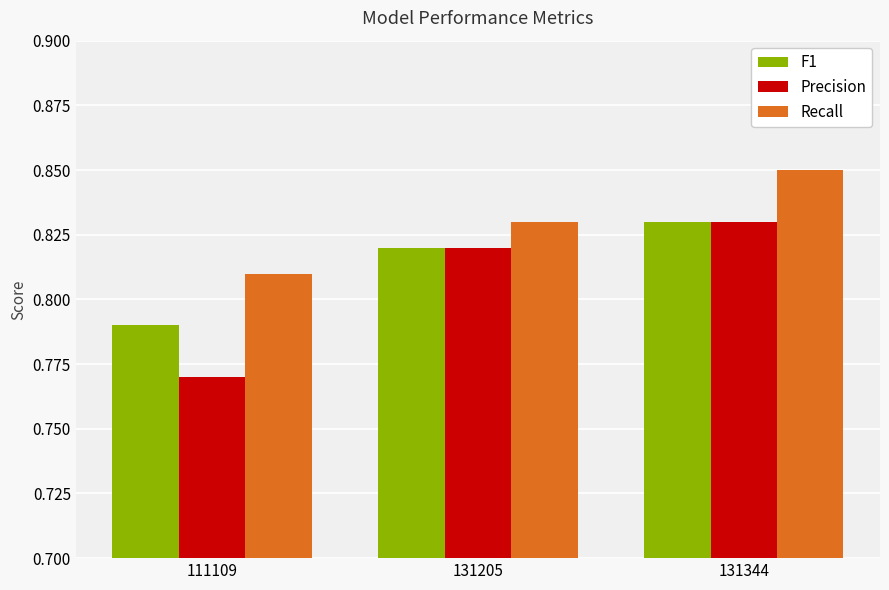

At 111109, list the series in order from largest to smallest.

Recall, F1, Precision